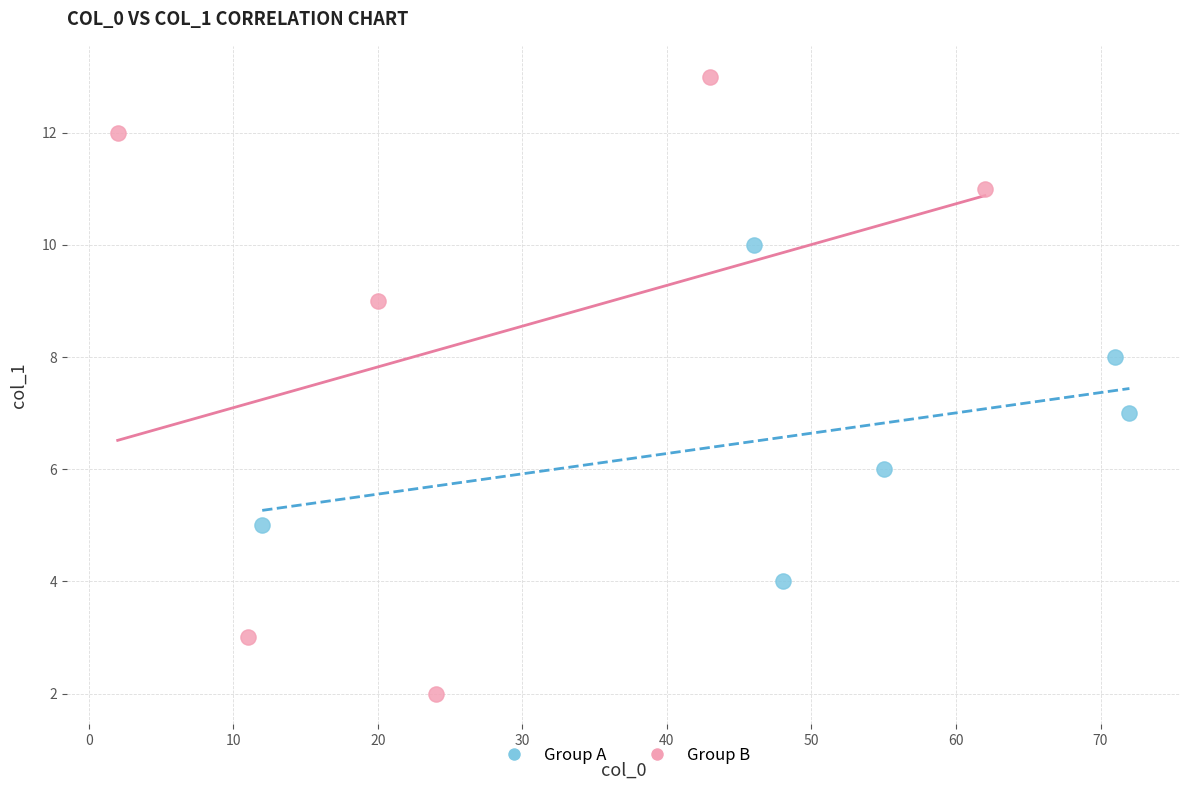

Which series contains the lowest Y value?

Group B